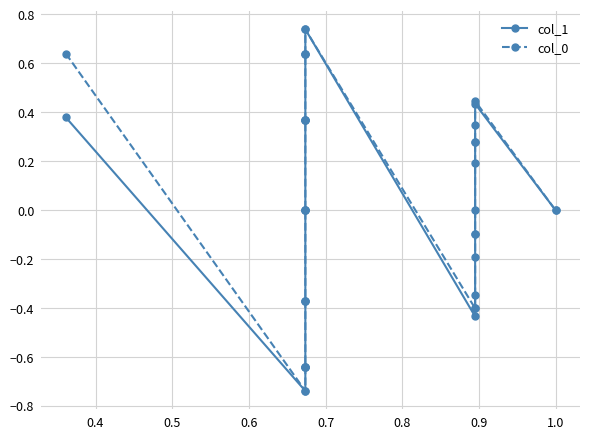

Reading right to left, what are all the values shown in this chart?

col_1: 0.0	0.4	0.3	0.2	0.0	-0.2	-0.3	-0.4	0.7	0.6	0.6	0.4	0.4	0.0	0.0	-0.4	-0.6	-0.6	-0.7	0.4
col_0: 0.0	0.4	0.3	0.3	-0.1	-0.1	-0.4	-0.4	0.7	0.6	0.4	0.4	0.0	0.0	-0.4	-0.4	-0.6	-0.6	-0.7	0.6